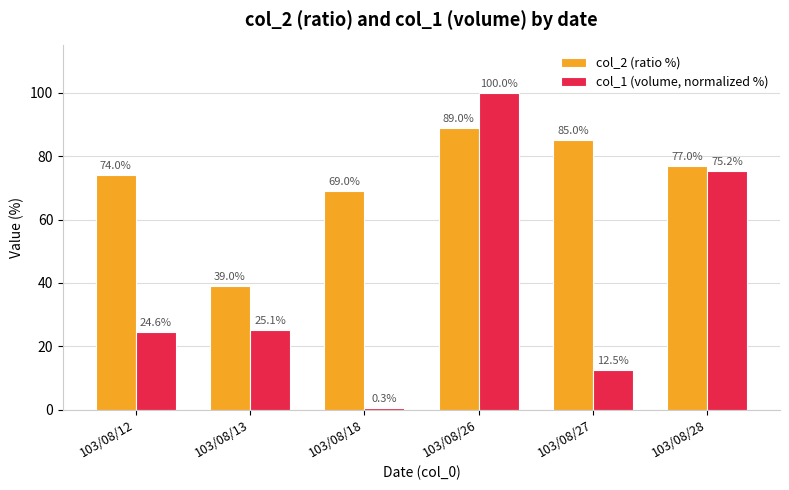

Is it true that col_2 (ratio %) equals 69.0 at 103/08/18?

True